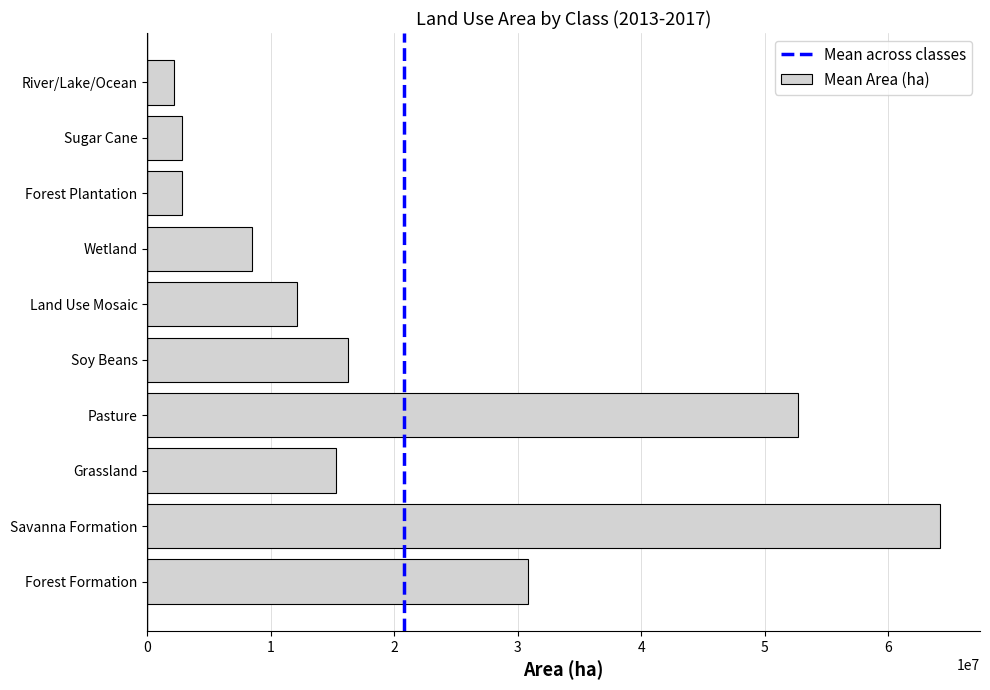

Which has a higher value, Savanna Formation or Forest Formation?

Savanna Formation